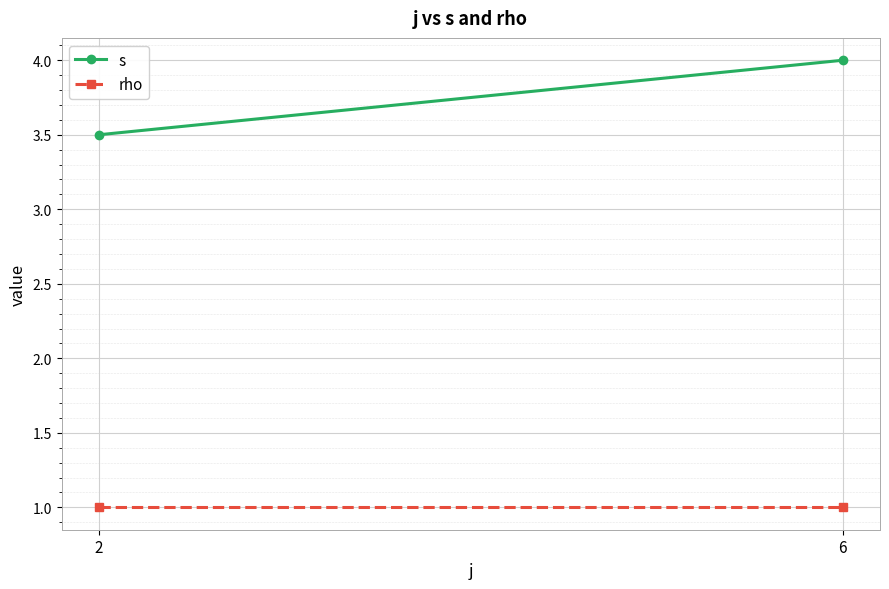

Reading left to right, extract all data points from this chart.

s: 2=3.5	6=4.0
rho: 2=1.0	6=1.0